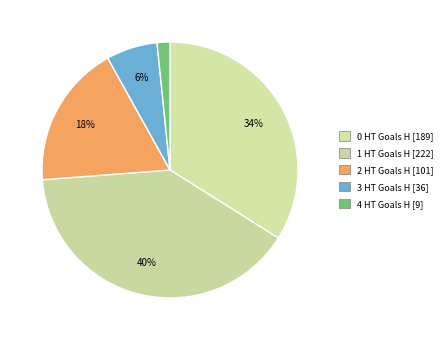

What percentage is the 1 HT Goals H slice, to the nearest percent?

40%